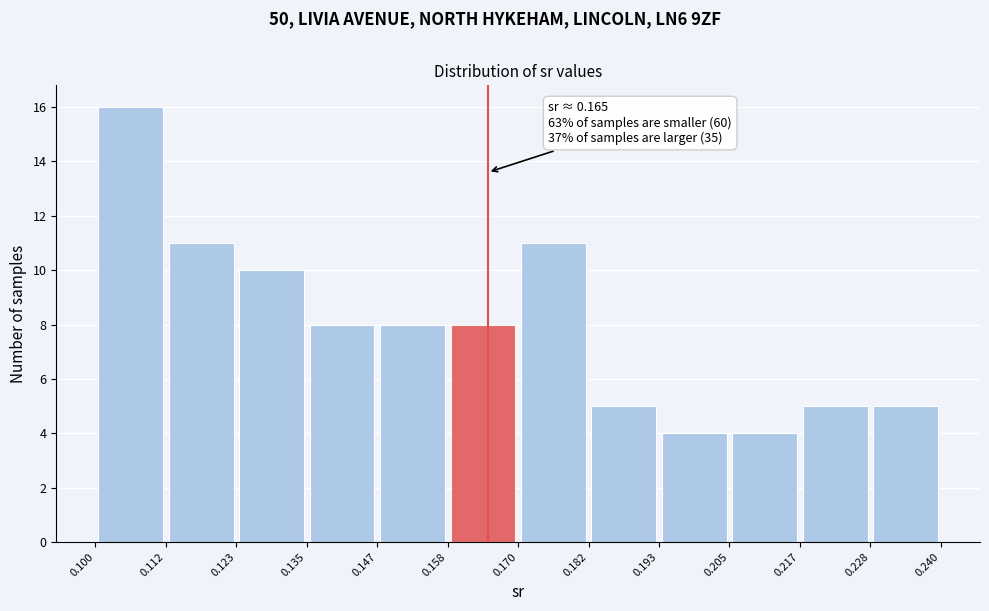

Which range on the x-axis has the tallest bar?

0.100 to 0.112